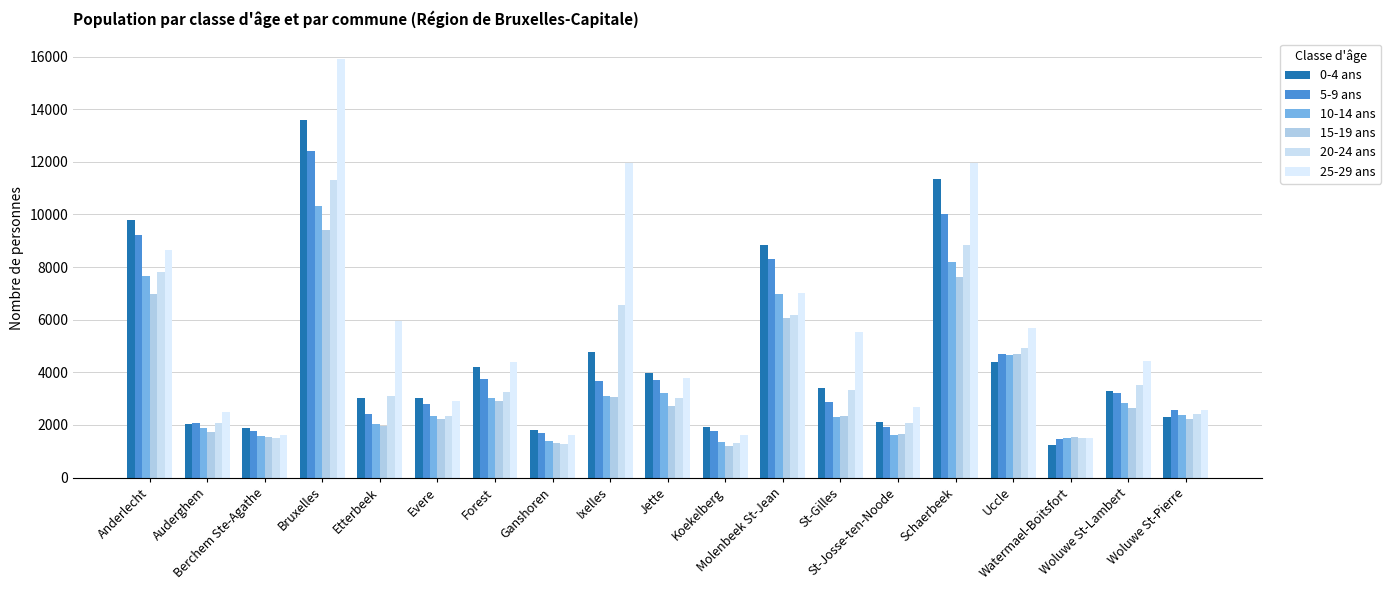

Which series has the largest total across all categories?

25-29 ans